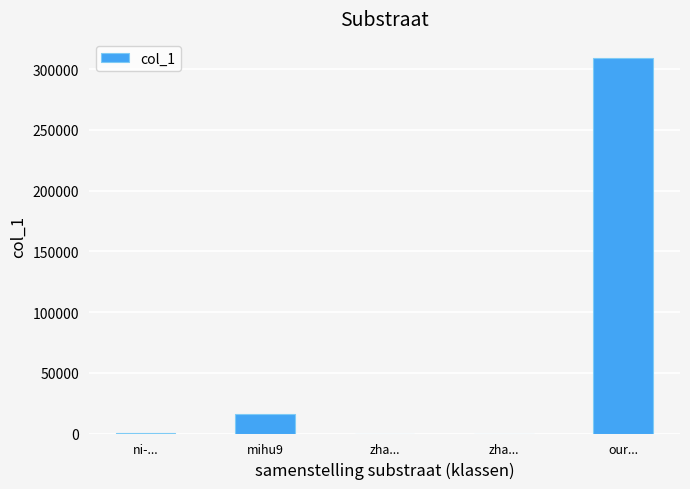

Rank the categories by value from lowest to highest.

zha..., zha..., ni-..., mihu9, our...